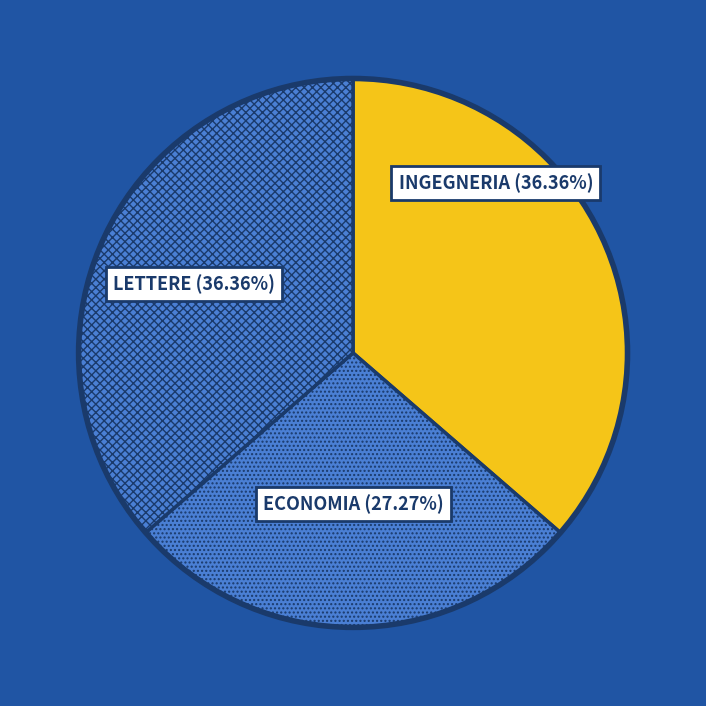

Is INGEGNERIA the majority of the pie?

No